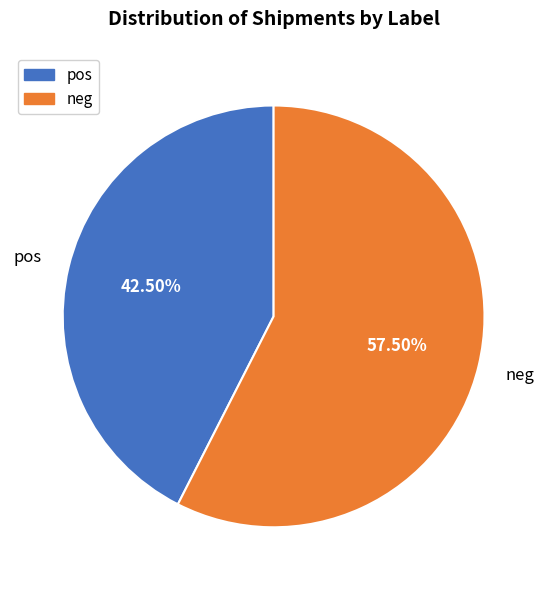

To the nearest percent, what is the combined percentage of neg and pos?

100%